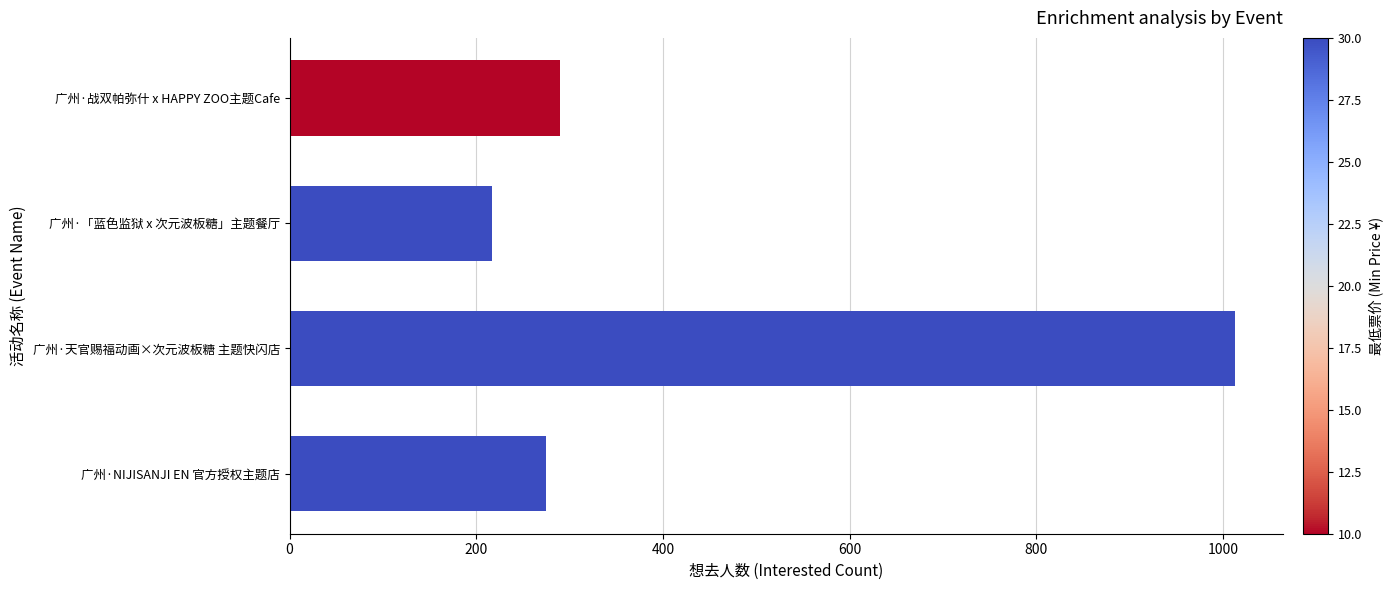

What is the label of the 1st bar from the top?

广州·战双帕弥什 x HAPPY ZOO主题Cafe